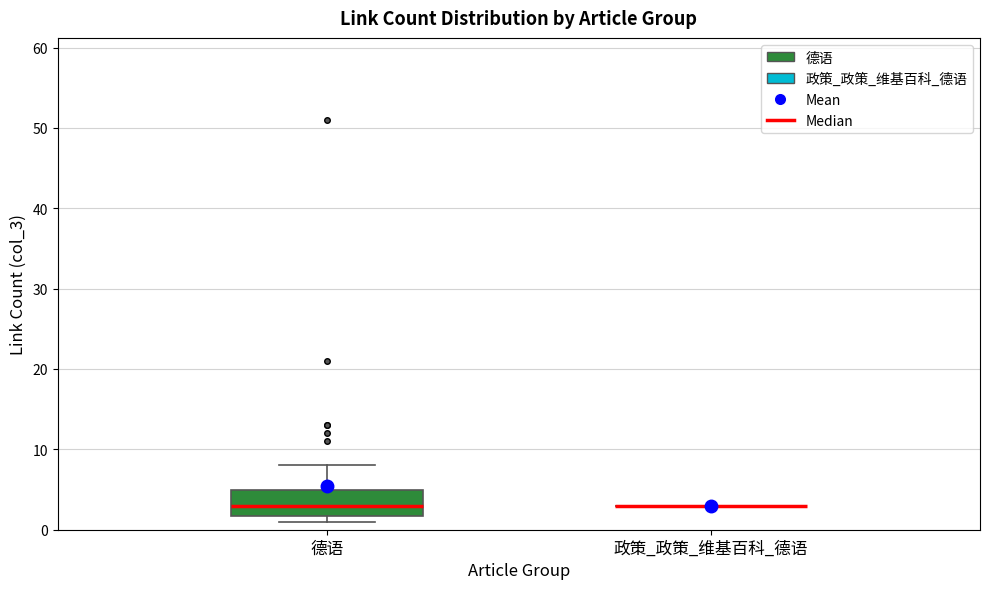

Which box is the tallest, from its lower edge to its upper edge?

德语